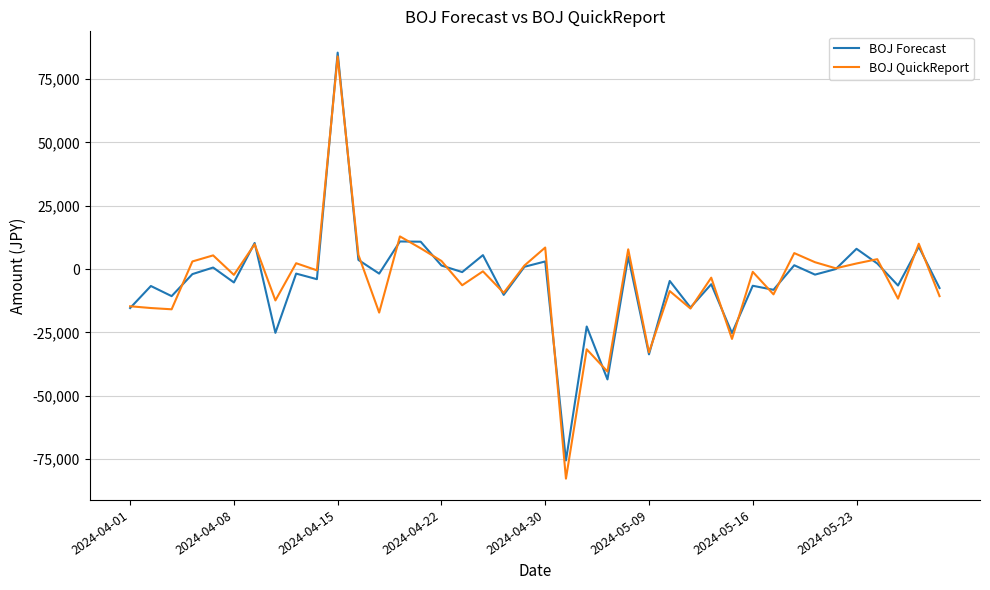

Does the chart have visible grid lines?

Yes